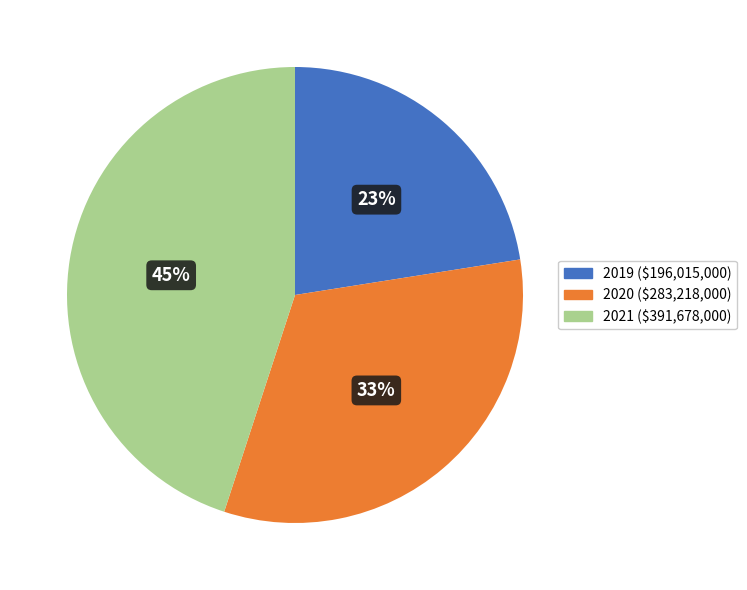

Rank the categories by value from lowest to highest.

2019, 2020, 2021